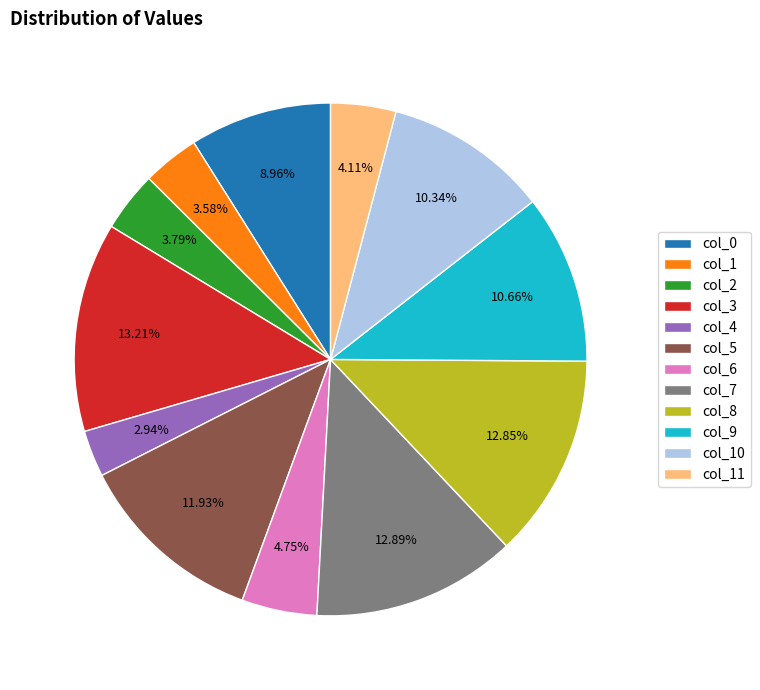

Approximately how many times larger is the value at col_10 compared to col_7?

0.8